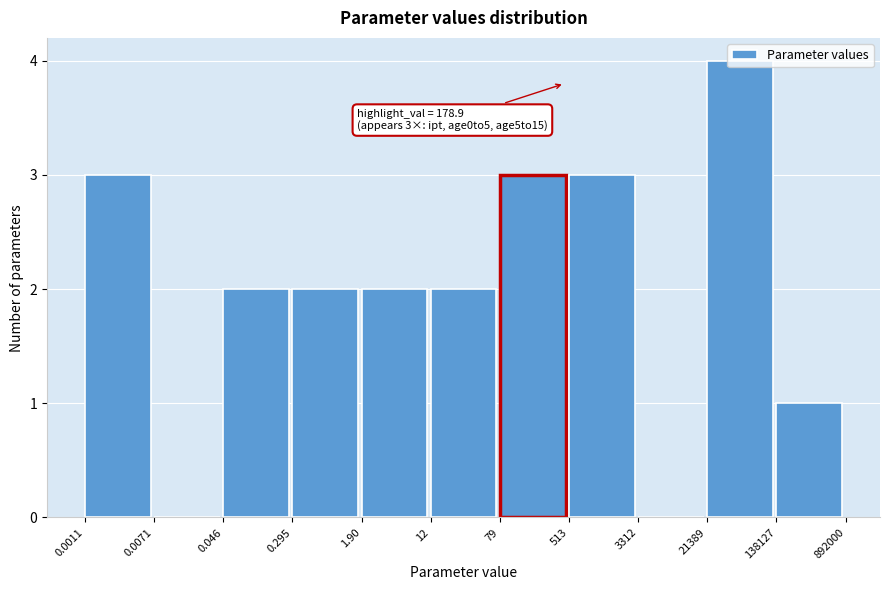

Between 0.046 and 0.0011, which is larger?

0.0011